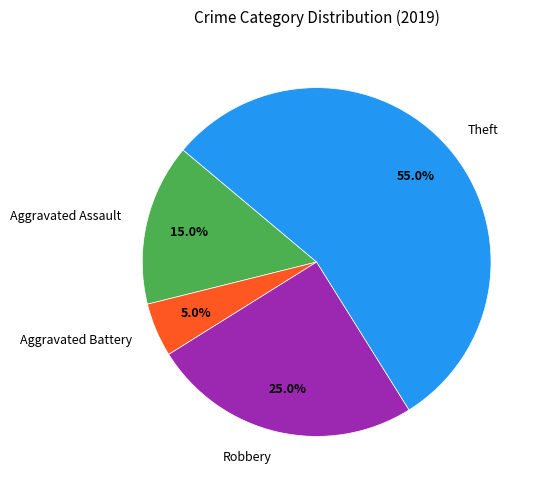

Between Aggravated Assault and Robbery, which is larger?

Robbery